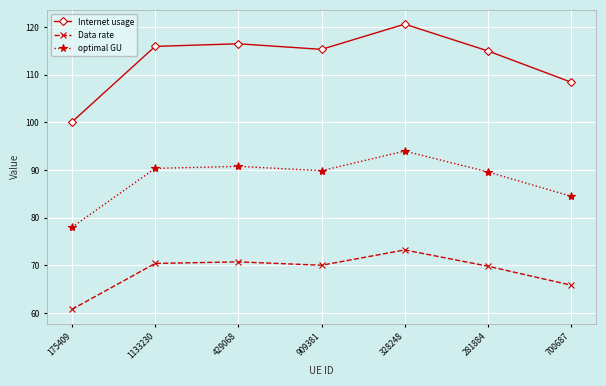

Is the value of Internet usage at 909381 greater than the value of Data rate at 281884?

Yes